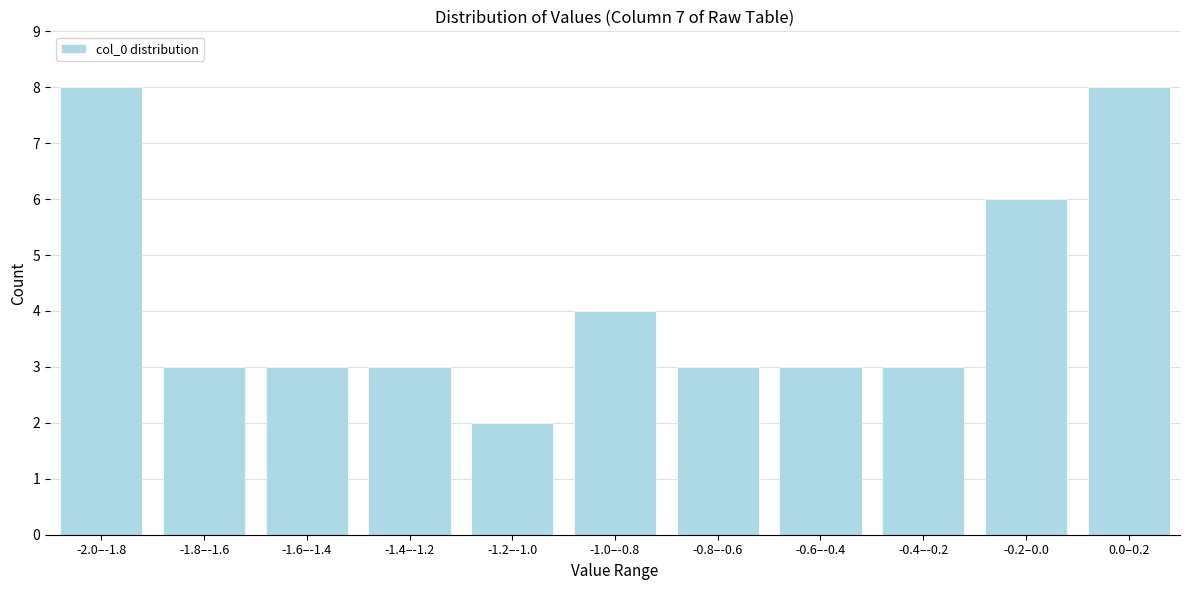

Reading left to right, what are all the values shown in this chart?

-2.0–-1.8=8	-1.8–-1.6=3	-1.6–-1.4=3	-1.4–-1.2=3	-1.2–-1.0=2	-1.0–-0.8=4	-0.8–-0.6=3	-0.6–-0.4=3	-0.4–-0.2=3	-0.2–0.0=6	0.0–0.2=8